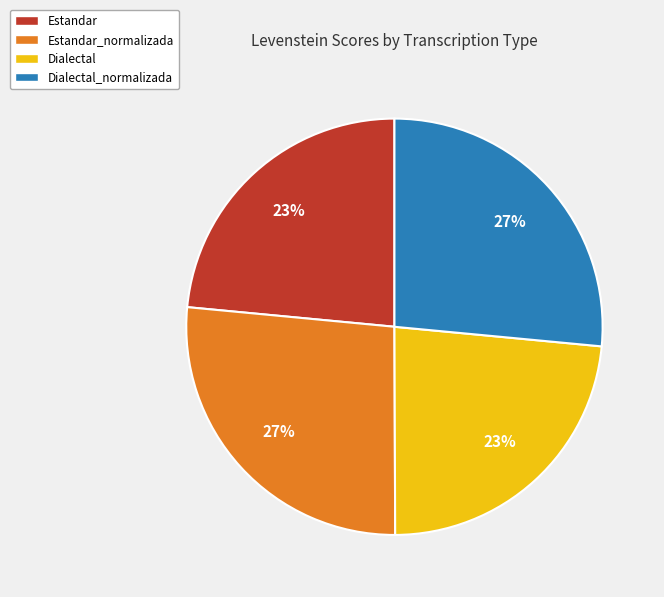

Count the number of slices in the pie.

4